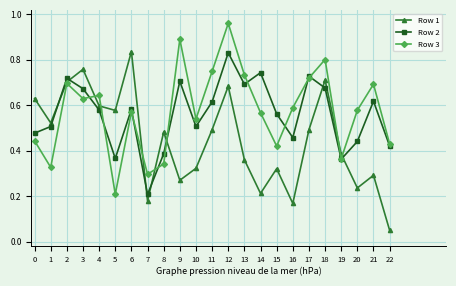

Where is Row 1 nearest to the value 0?

22